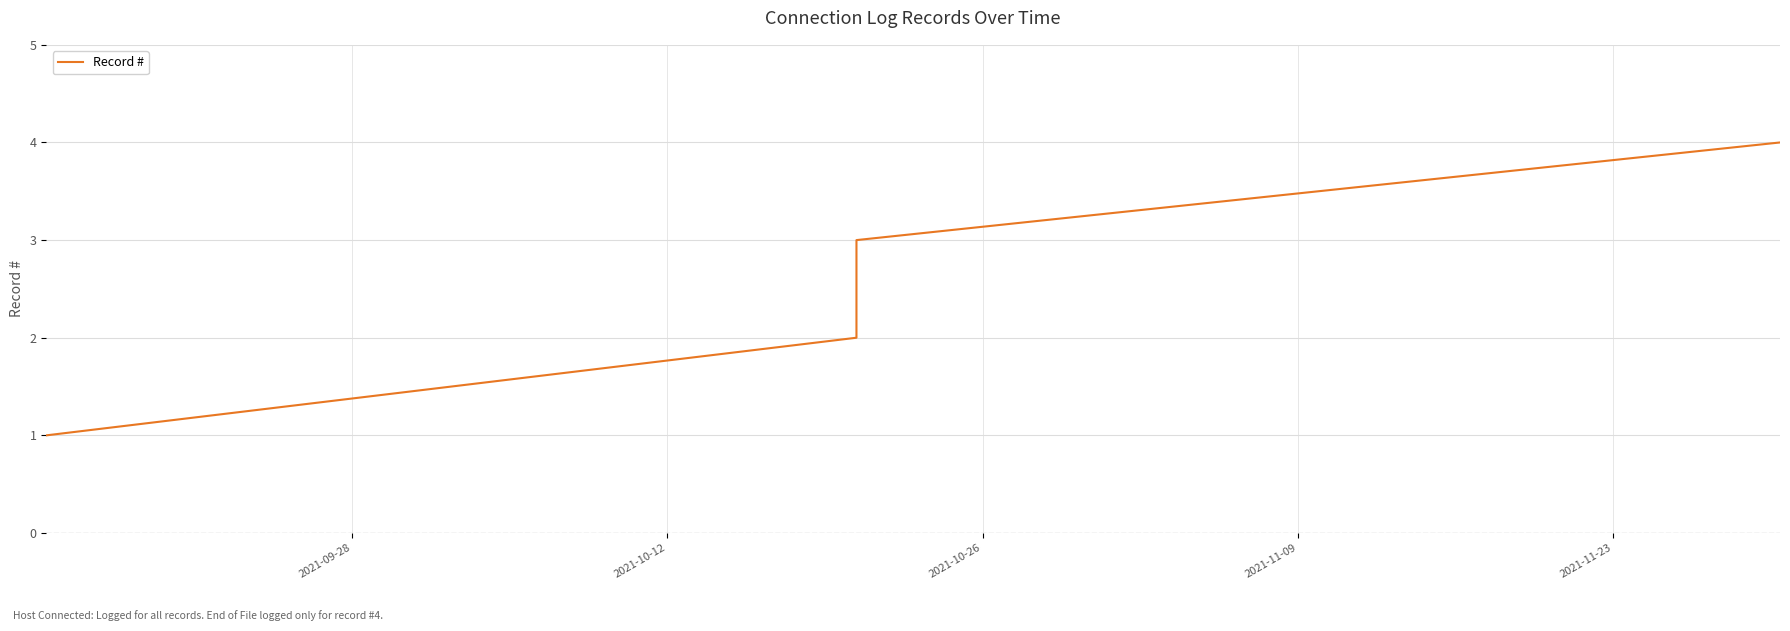

True or false: the data has more than 2 interior local peaks.

False